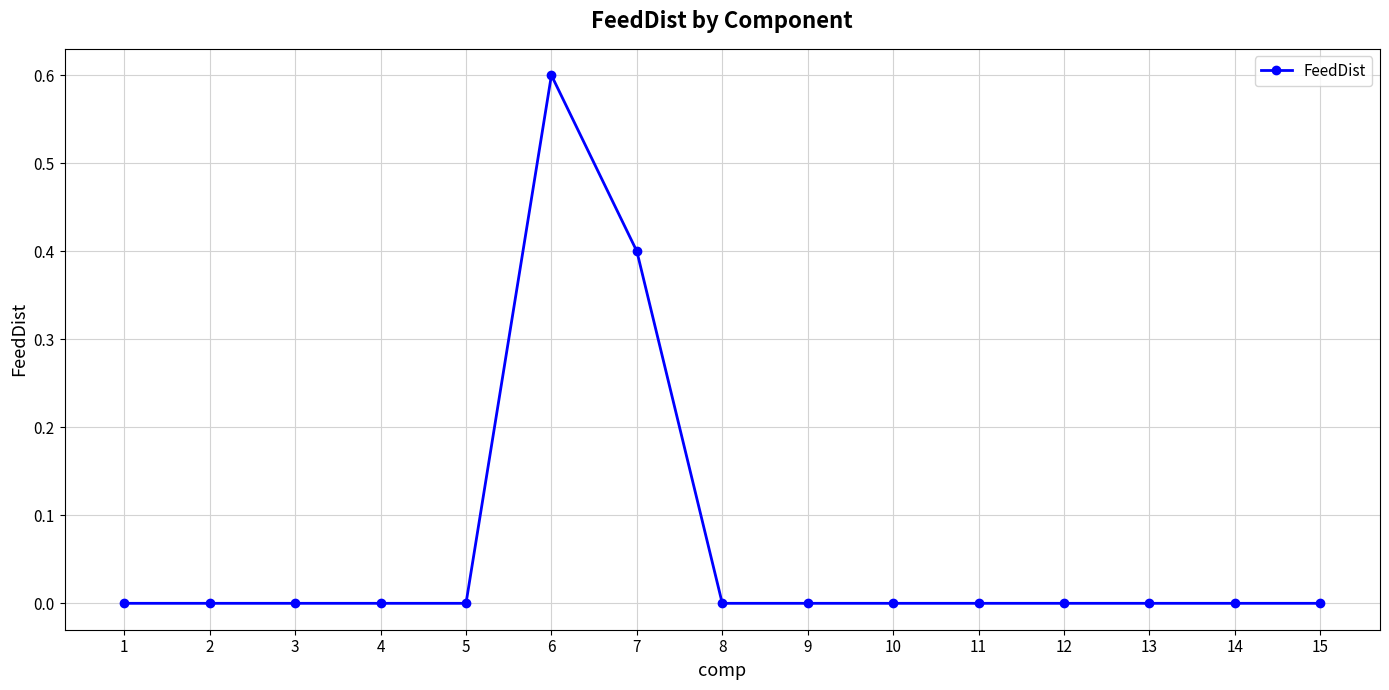

Does the chart display data point markers on the line(s)?

Yes